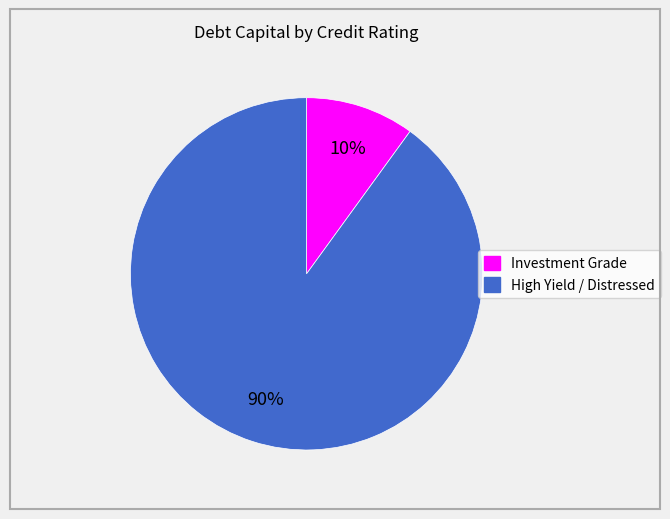

Is there any slice that represents more than half of the pie?

Yes